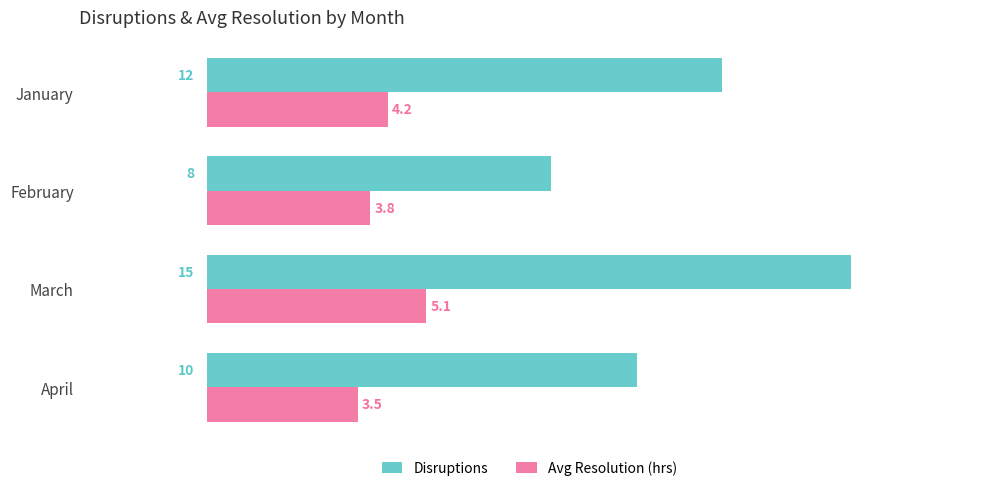

How many categories are shown in the chart?

4